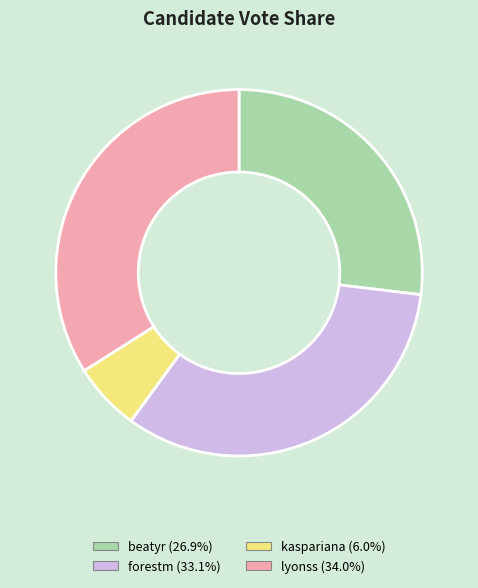

Which has a higher value, lyonss or beatyr?

lyonss